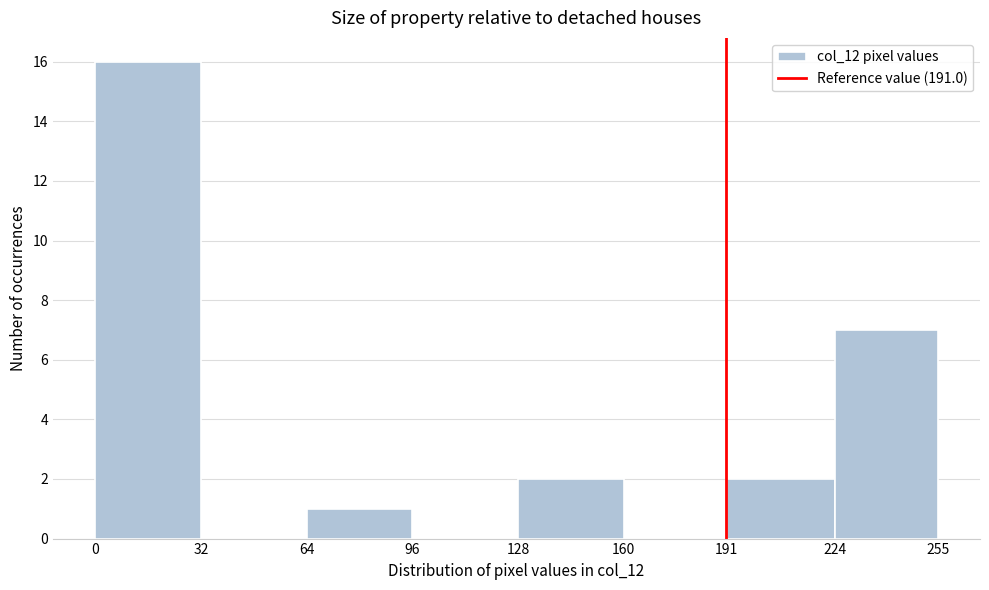

Reading left to right, list every bar in this chart as the range it spans on the x-axis followed by its height. The values are not printed on the chart, so give them approximately, as read against the axis.

0 to 32: 16
32 to 64: 0
64 to 96: 1
96 to 128: 0
128 to 160: 2
160 to 191: 0
191 to 224: 2
224 to 255: 7